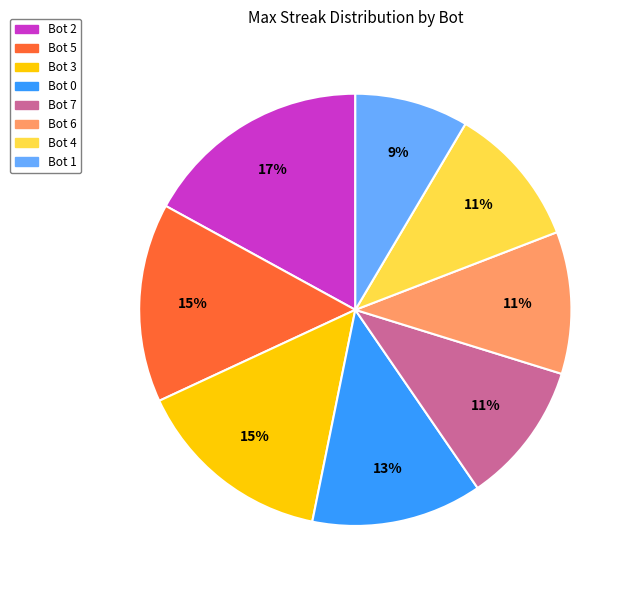

Which category has the smallest portion of the pie?

Bot 1